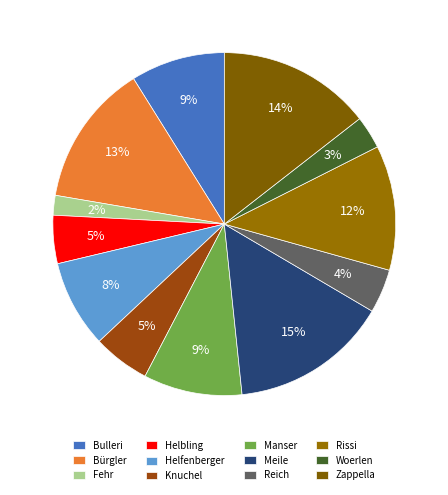

Between Zappella and Fehr, which is larger?

Zappella